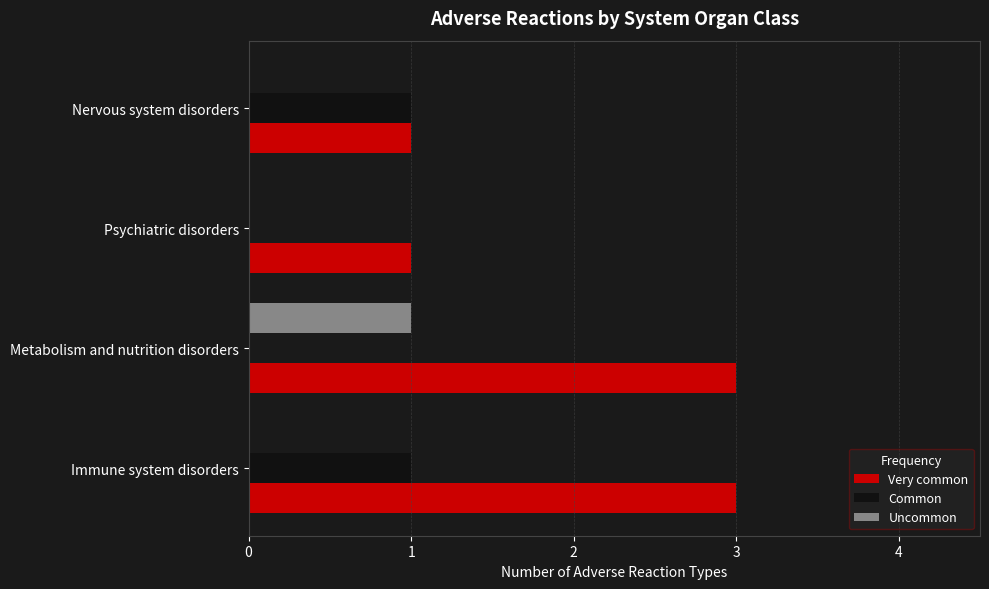

The Uncommon series shows 1 at Metabolism and nutrition disorders. True or false?

True